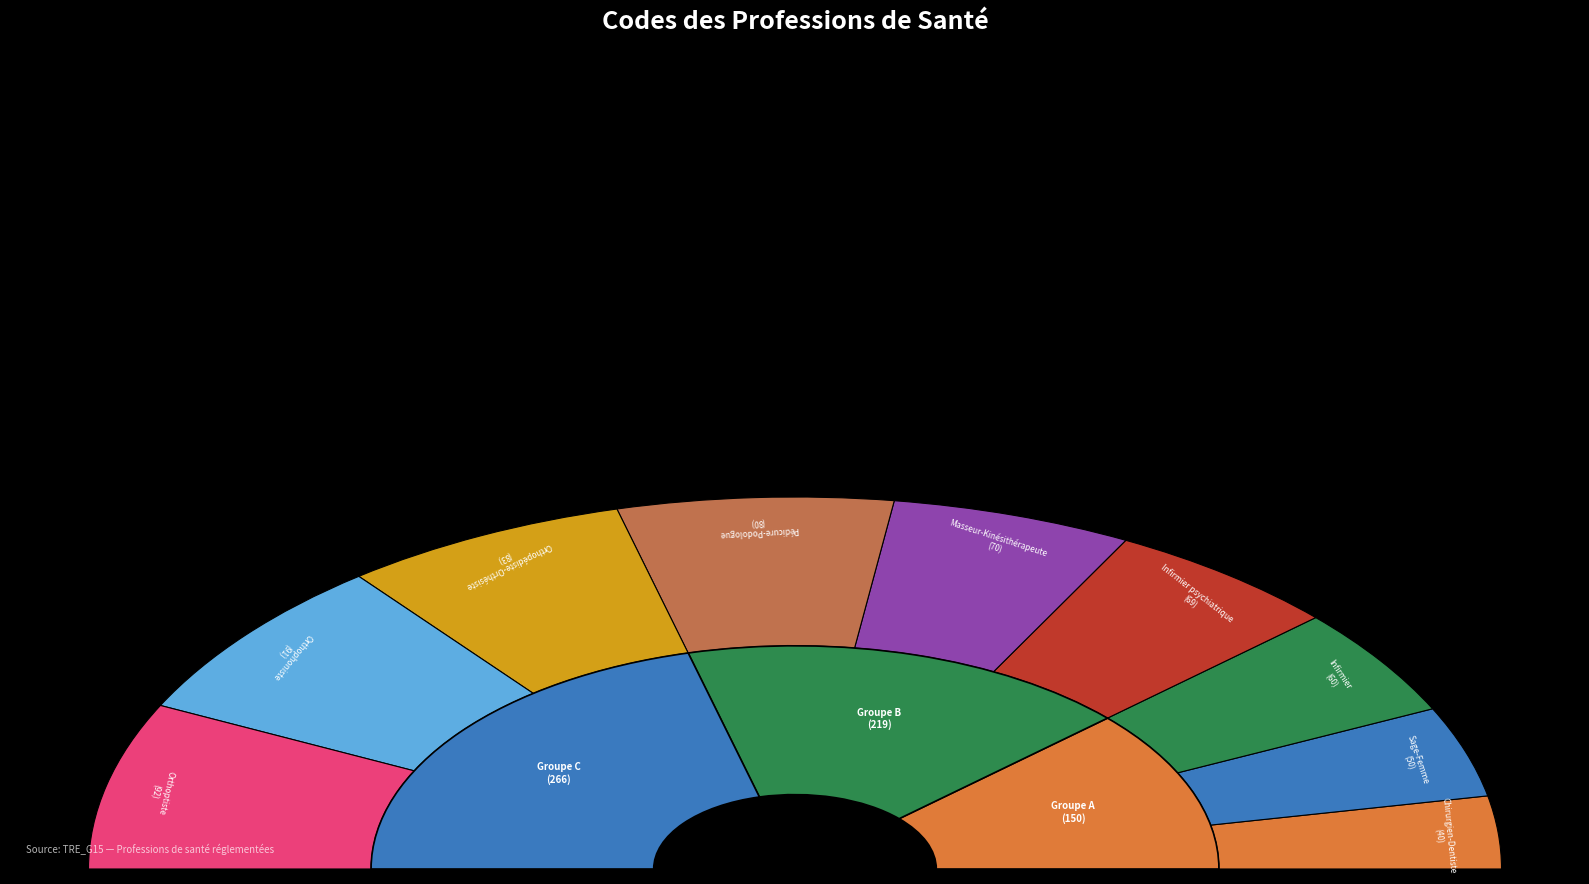

What percentage is the Chirurgien-Dentiste slice, to the nearest percent?

6%